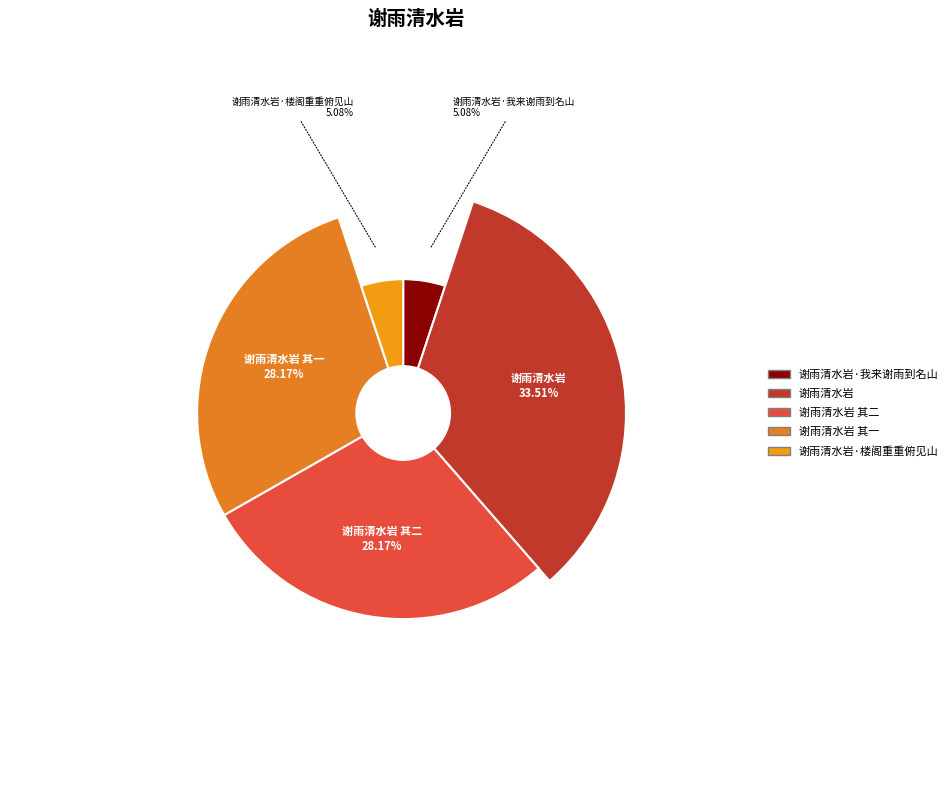

To the nearest percent, what is the difference between the 谢雨清水岩 其二 and 谢雨清水岩·我来谢雨到名山 slice percentages?

23%